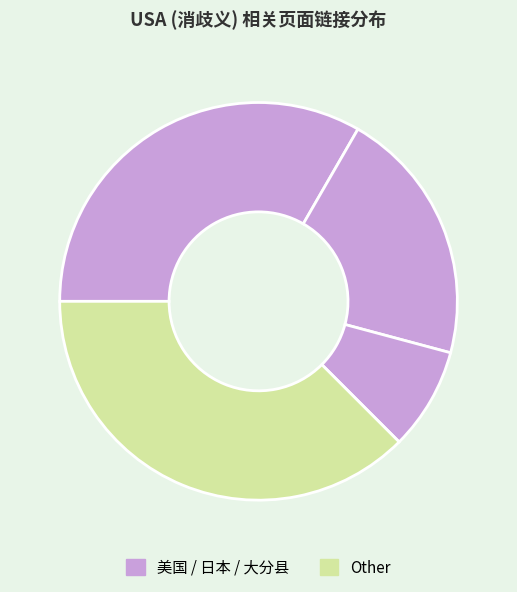

How many segments does this pie chart have?

4